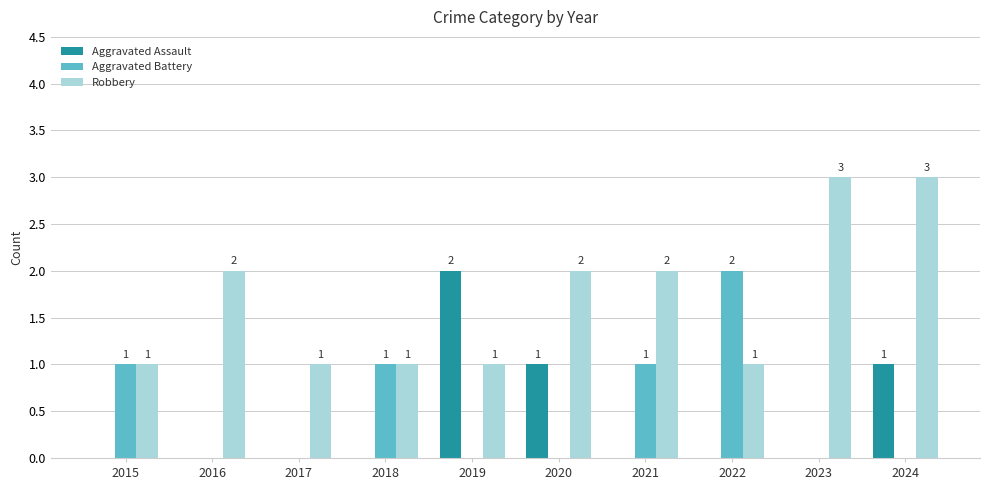

Reading left to right, list all the values displayed in this chart.

Aggravated Assault: 2015=0	2016=0	2017=0	2018=0	2019=2	2020=1	2021=0	2022=0	2023=0	2024=1
Aggravated Battery: 2015=1	2016=0	2017=0	2018=1	2019=0	2020=0	2021=1	2022=2	2023=0	2024=0
Robbery: 2015=1	2016=2	2017=1	2018=1	2019=1	2020=2	2021=2	2022=1	2023=3	2024=3